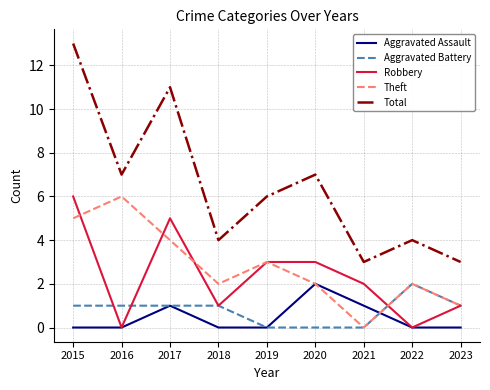

What is the maximum value shown in the chart?

13